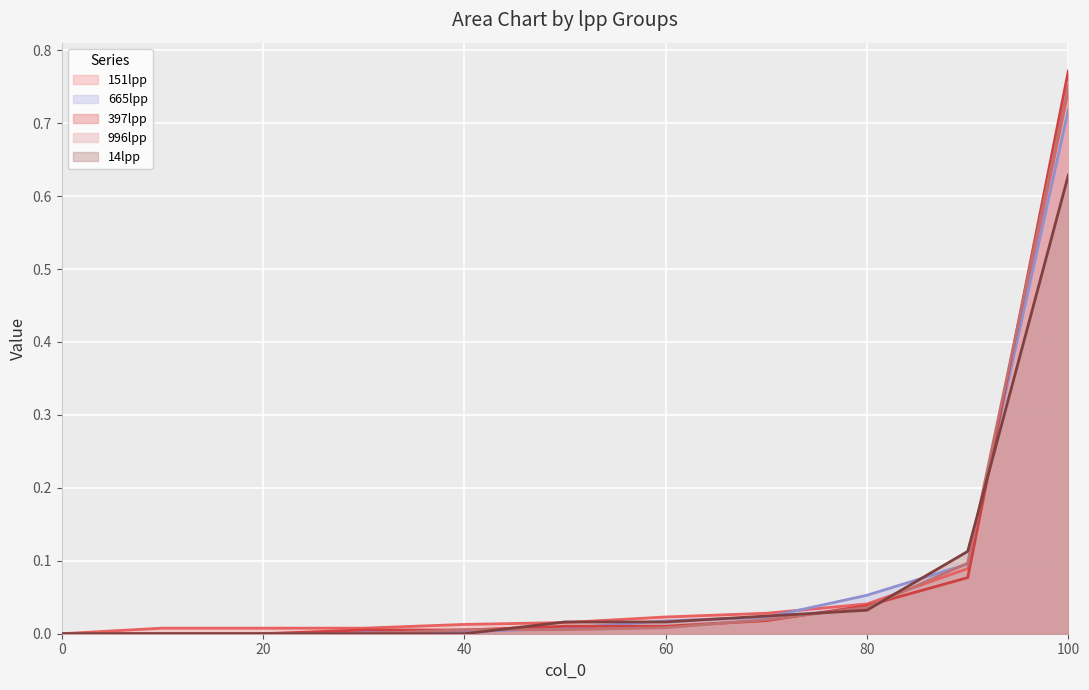

After their last crossing, which series has the higher values: 996lpp or 665lpp?

996lpp